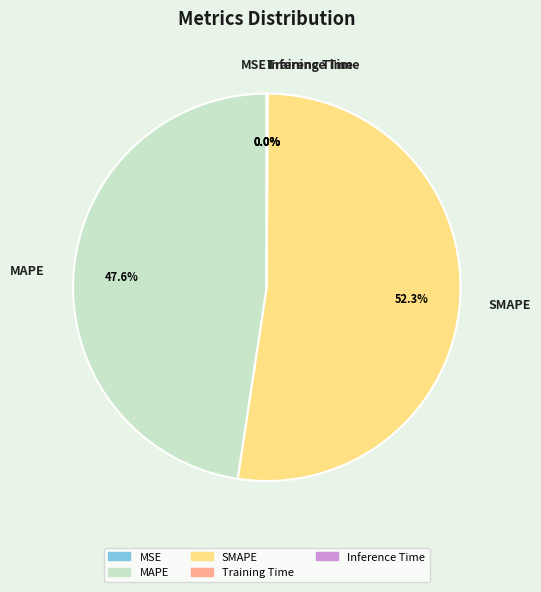

Combined, do MAPE and SMAPE account for over 50%?

Yes